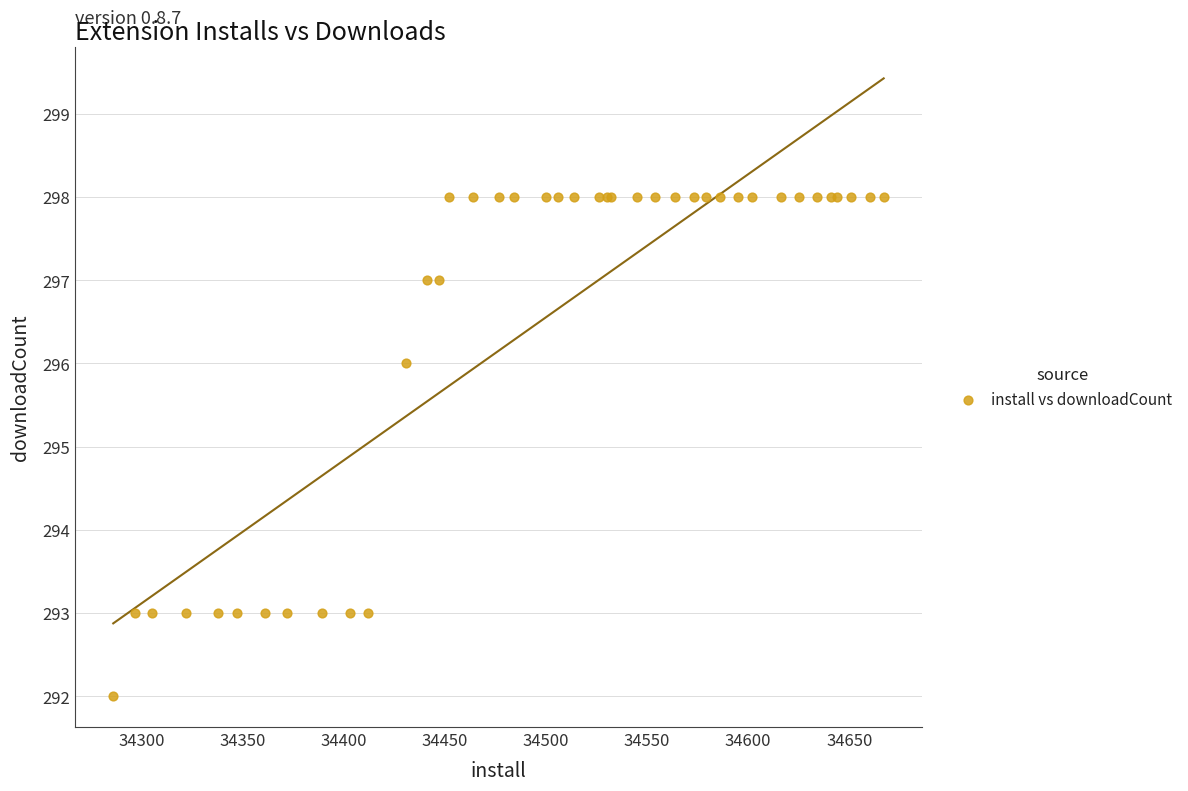

What Y value in the scatter plot is closest to 295?

296